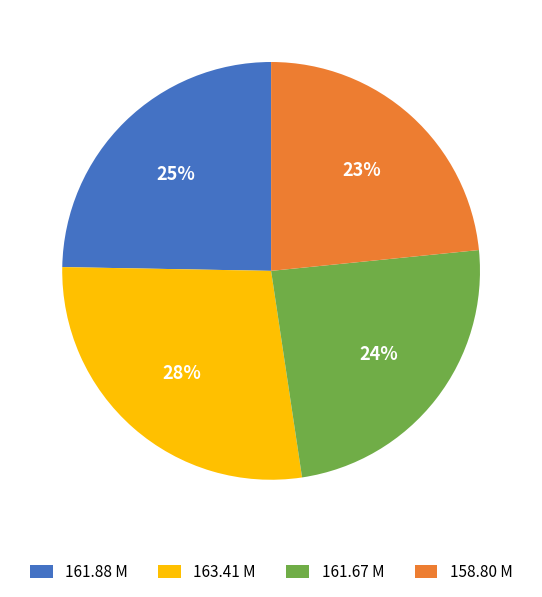

Which slice is the largest?

163.41 M